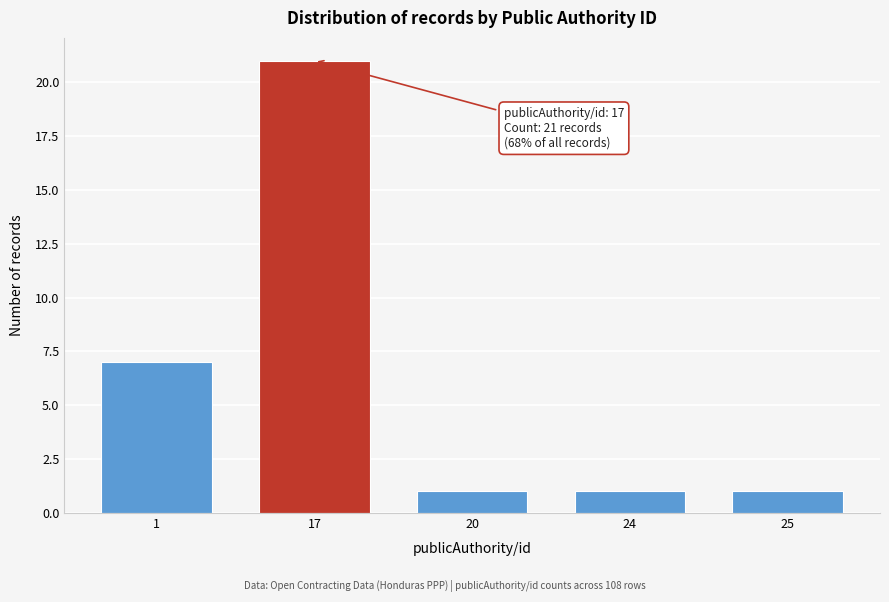

Reading right to left, extract all data points from this chart.

1	1	1	21	7